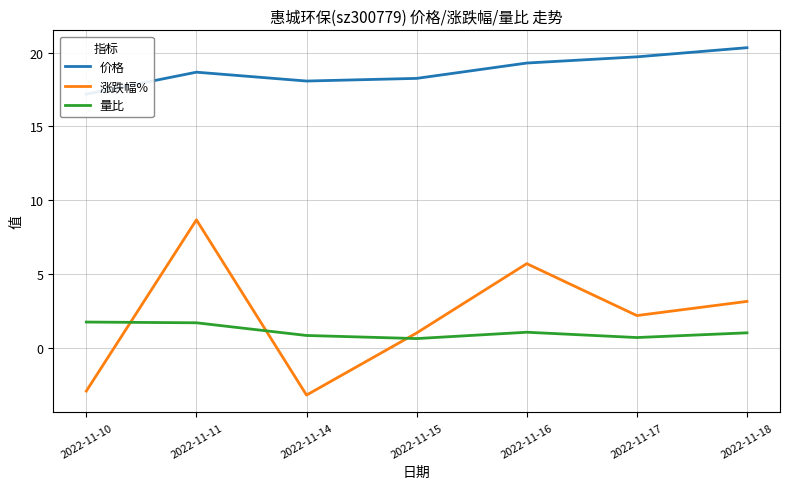

How many values in the 涨跌幅% series exceed 2?

4